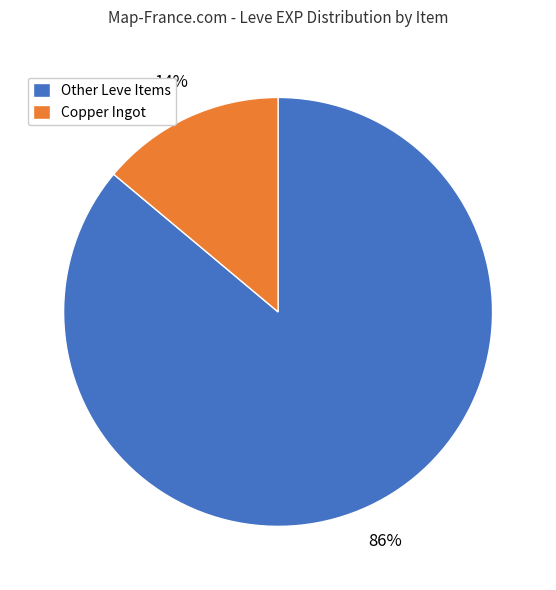

To the nearest percent, what is the difference between the largest and smallest slice percentages?

72%